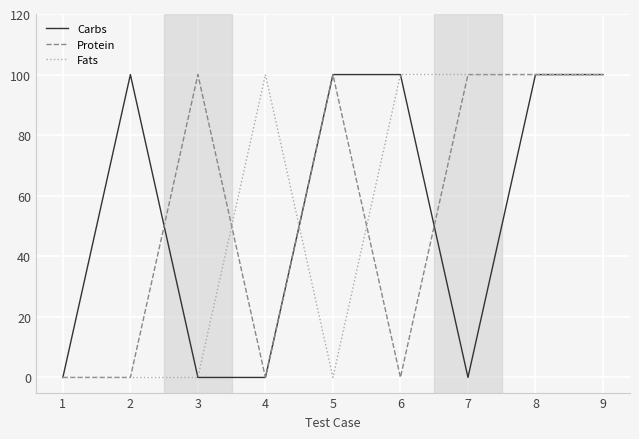

The Carbs series shows 0 at 4. True or false?

True